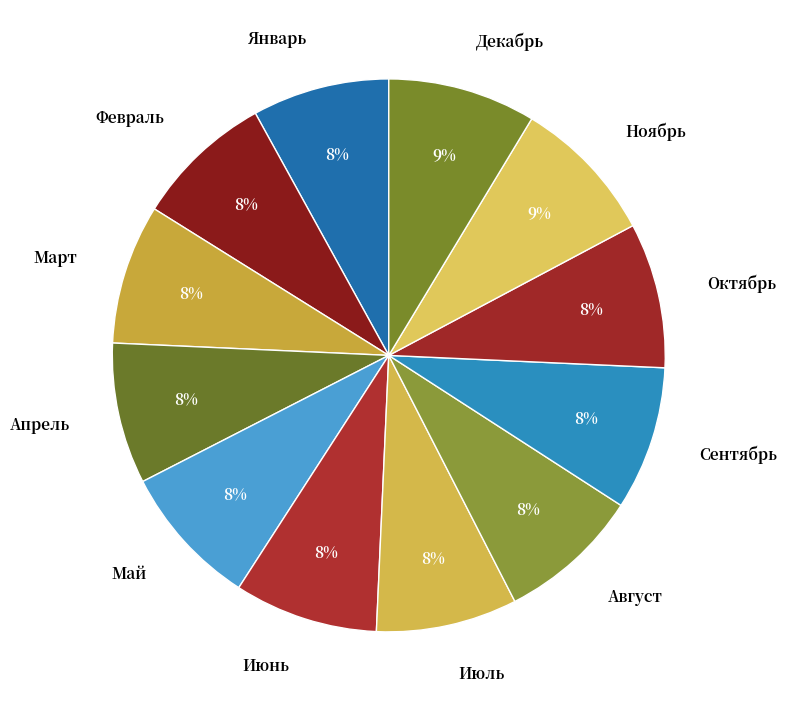

How many slices are in this pie chart?

12